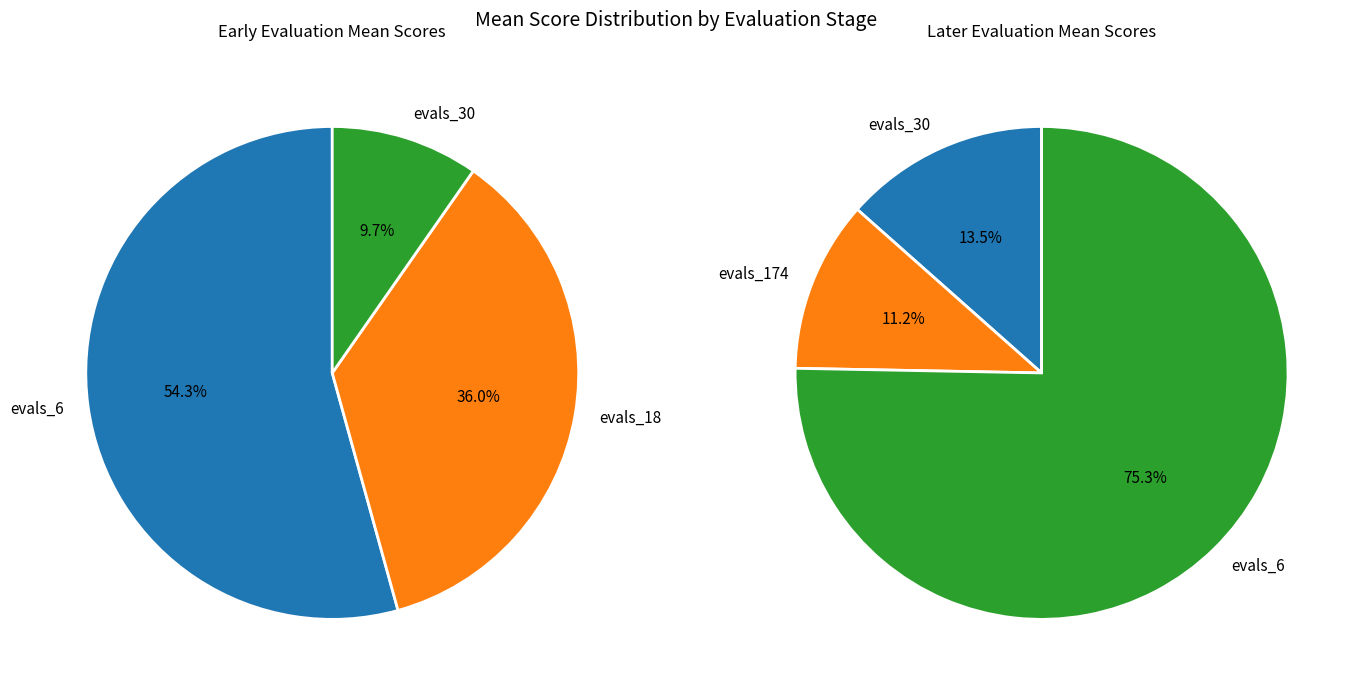

How many segments does this pie chart have?

4